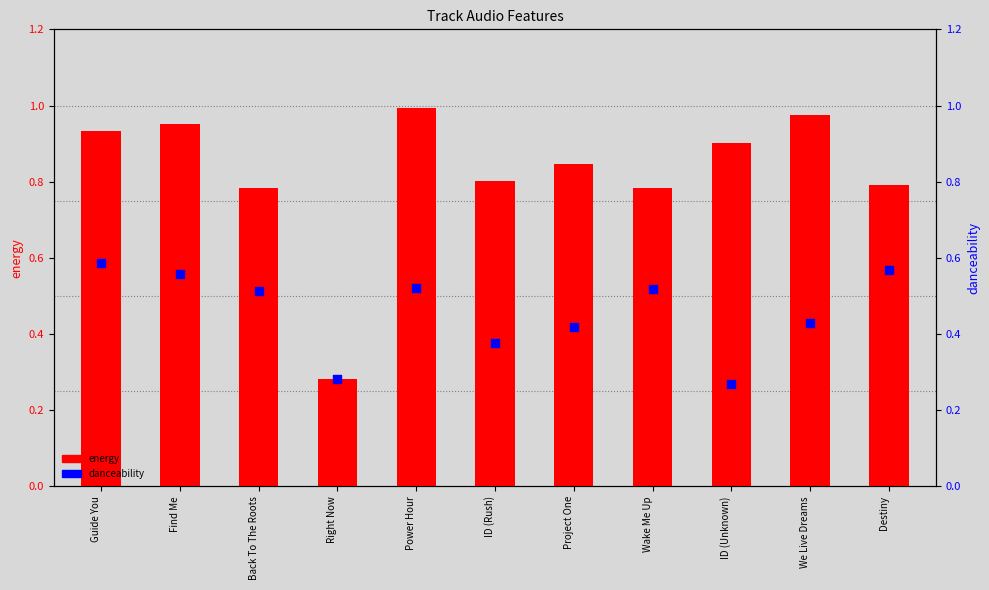

Which series has the widest spread of Y values?

energy